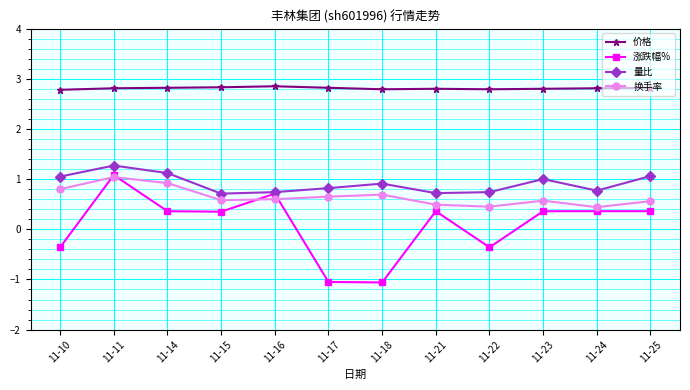

Which category has the highest value in the 量比 series?

11-11